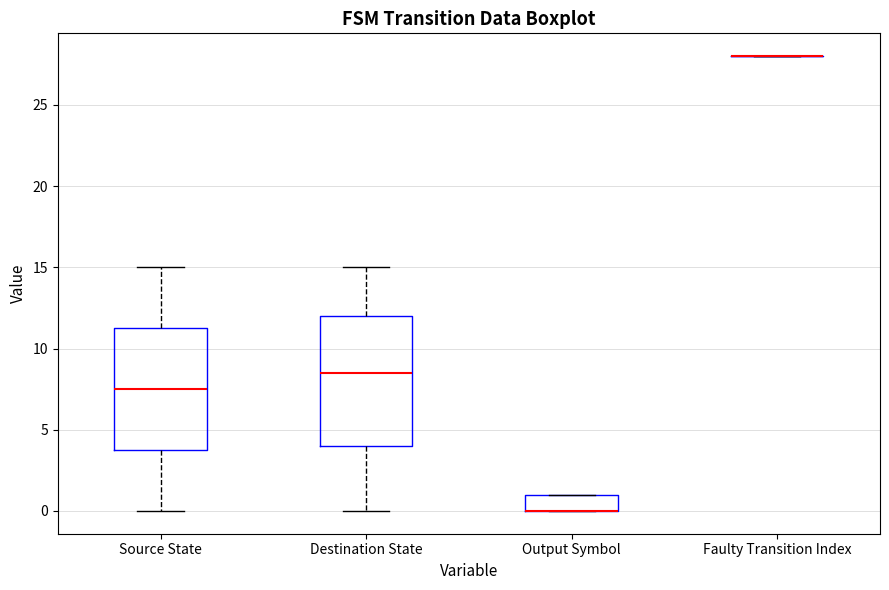

Comparing the boxes themselves (not the whiskers), which one is the tallest?

Destination State